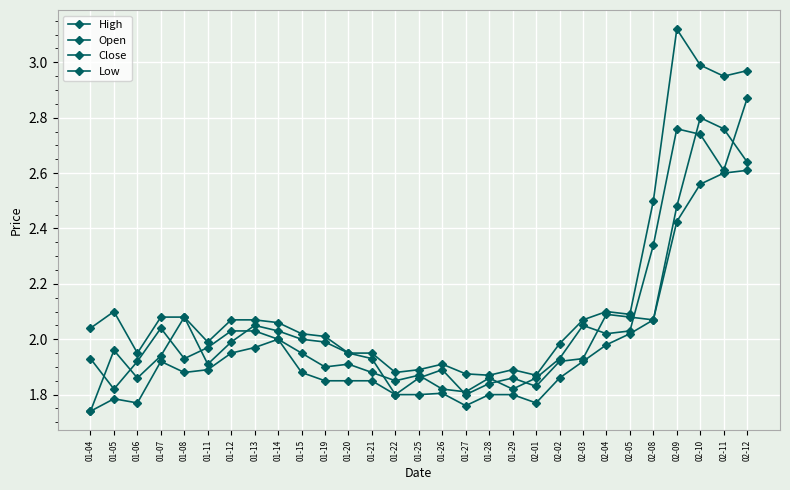

True or false: Low and Open cross at least once.

False